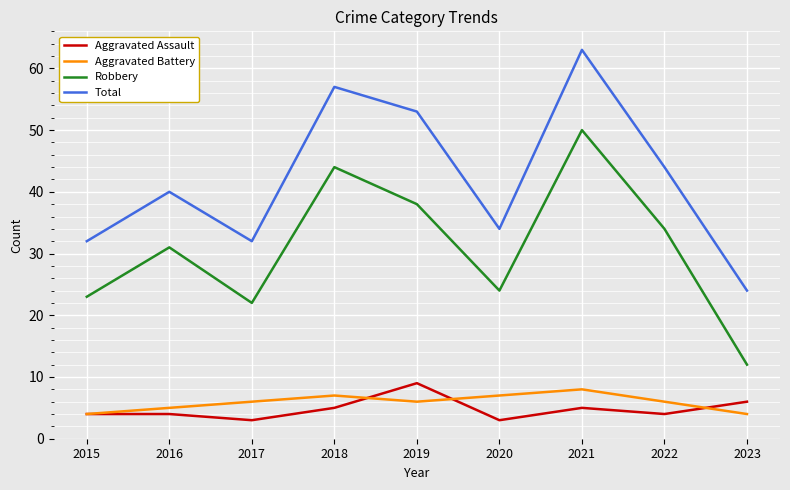

What is the smallest value displayed?

3